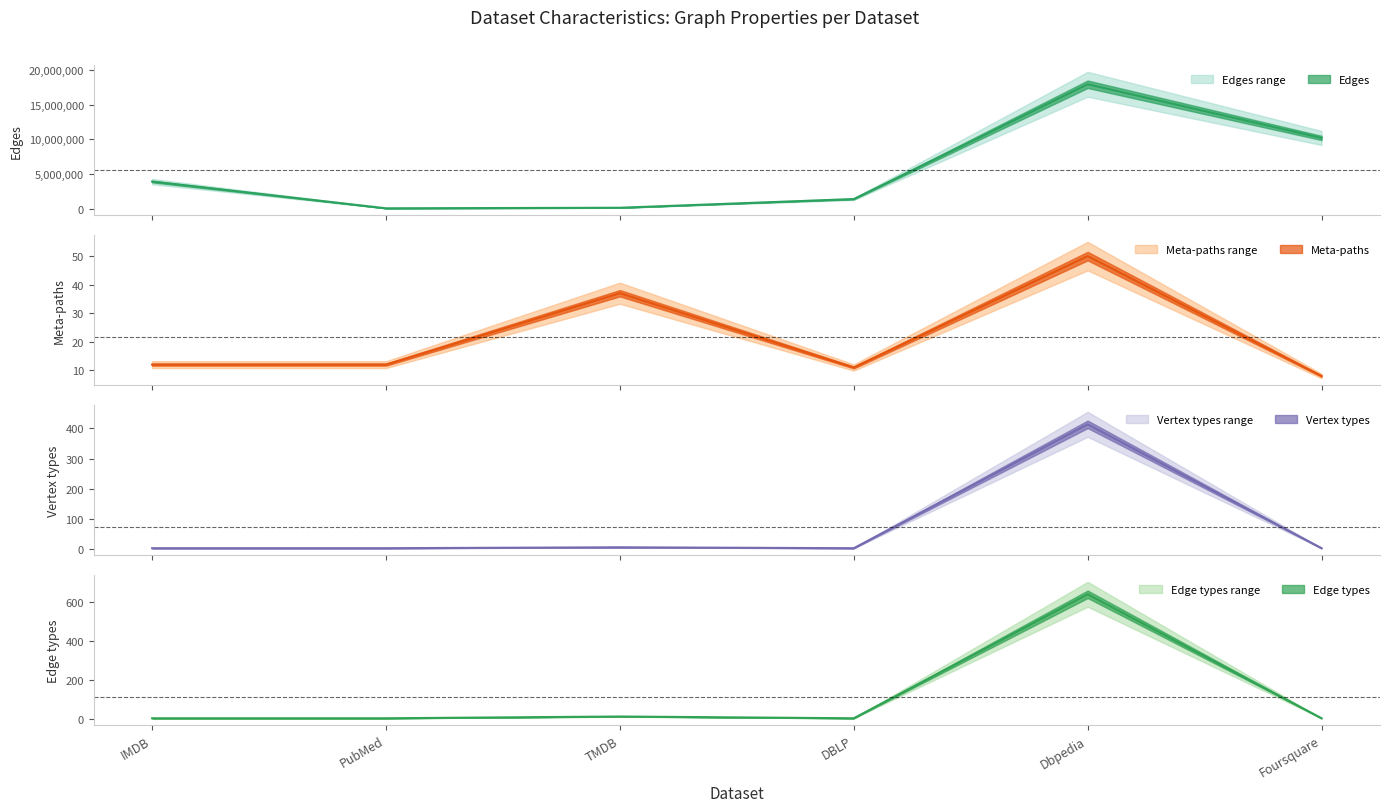

What is the difference between the highest and lowest values at Foursquare?

10199997